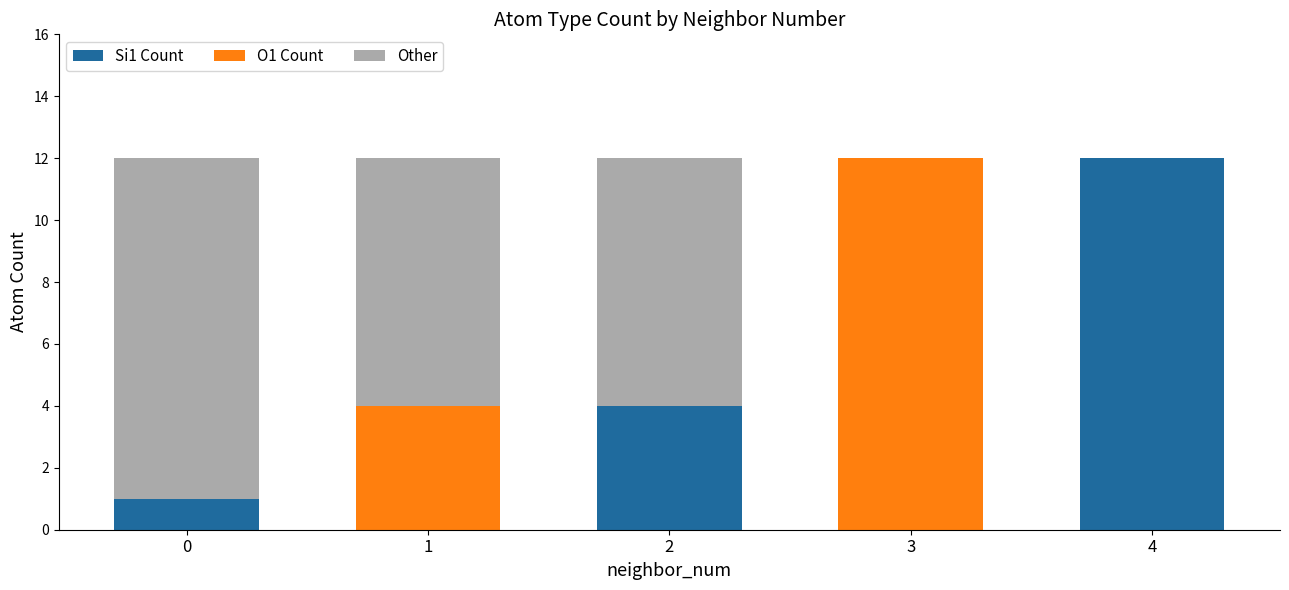

What is the total value across all series at 3?

12